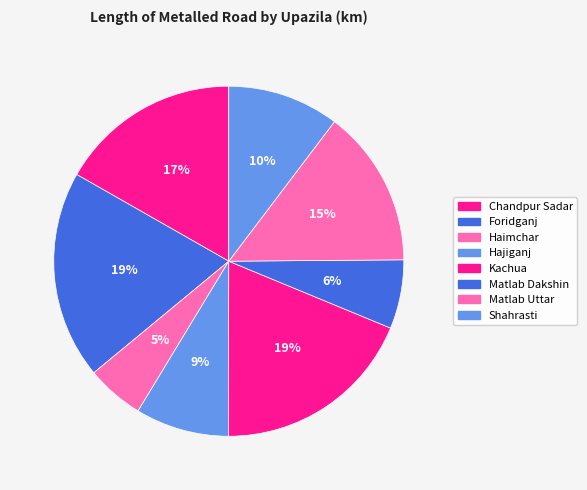

How many segments does this pie chart have?

8